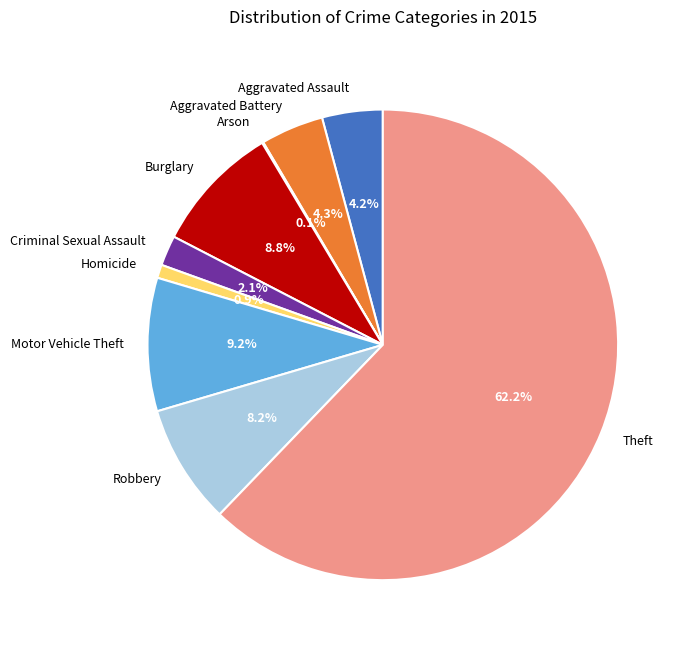

What is the largest slice in the pie chart?

Theft